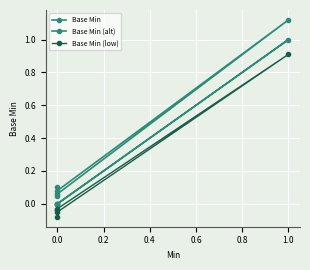

True or false: Base Min (low) and Base Min intersect in this chart.

False